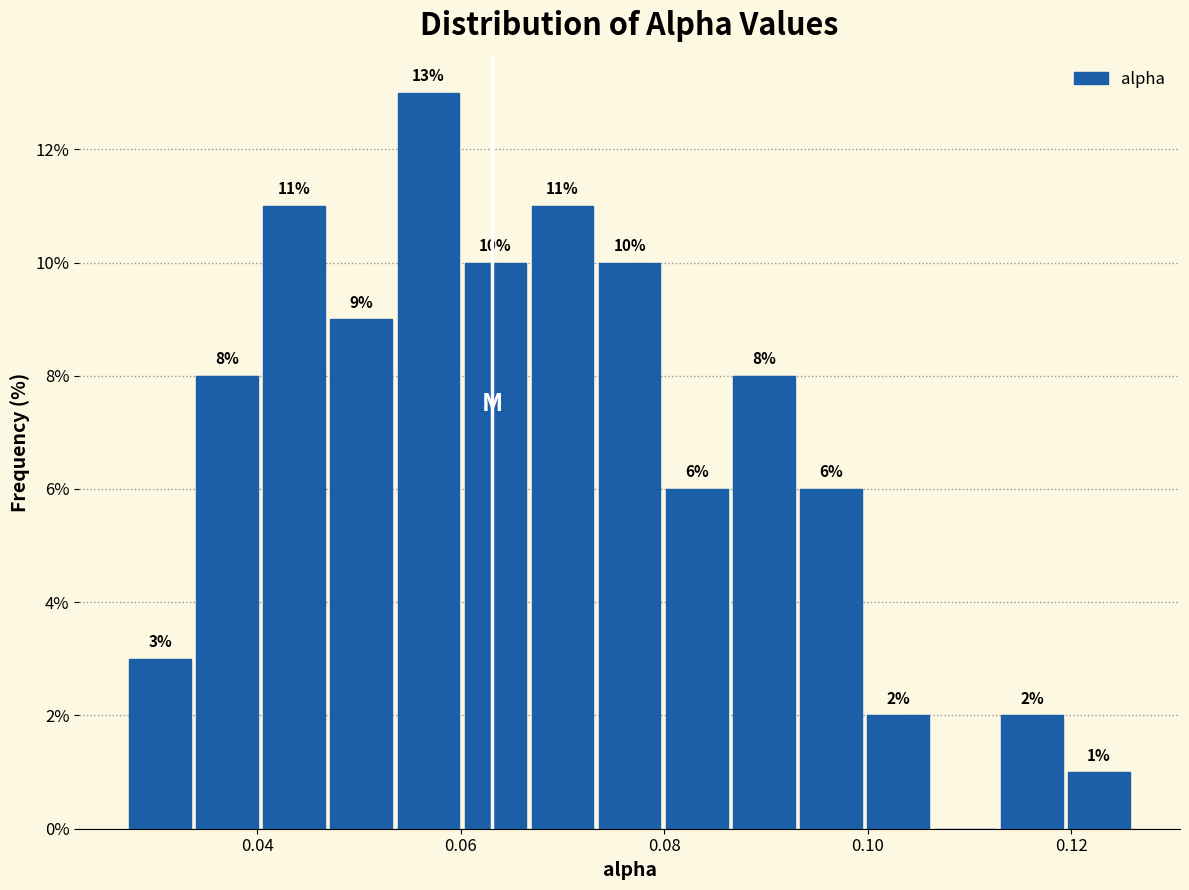

Read against the x-axis, roughly where is the centre of the tallest bar?

0.056